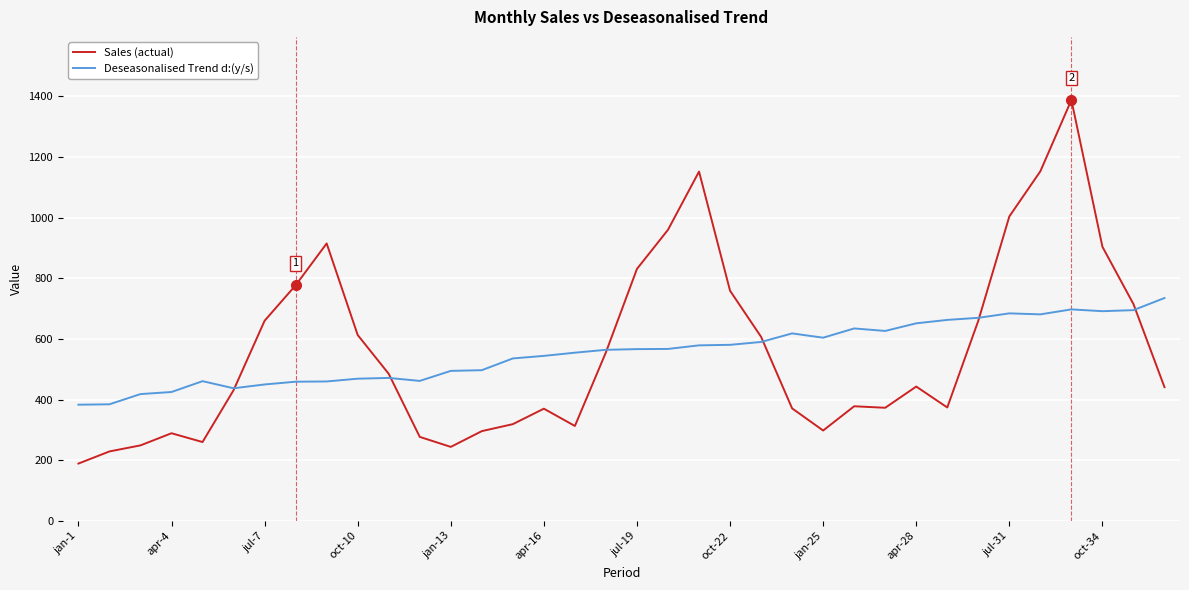

What is the minimum value shown in the chart?

189.0